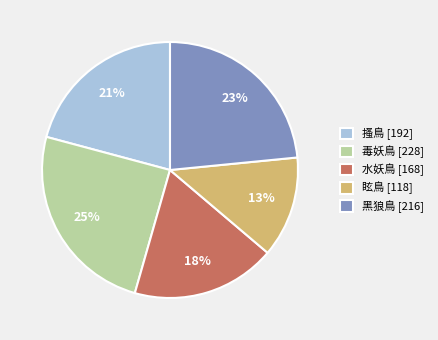

Combined, do 毒妖鳥 [228] and 搔鳥 [192] account for over 50%?

No